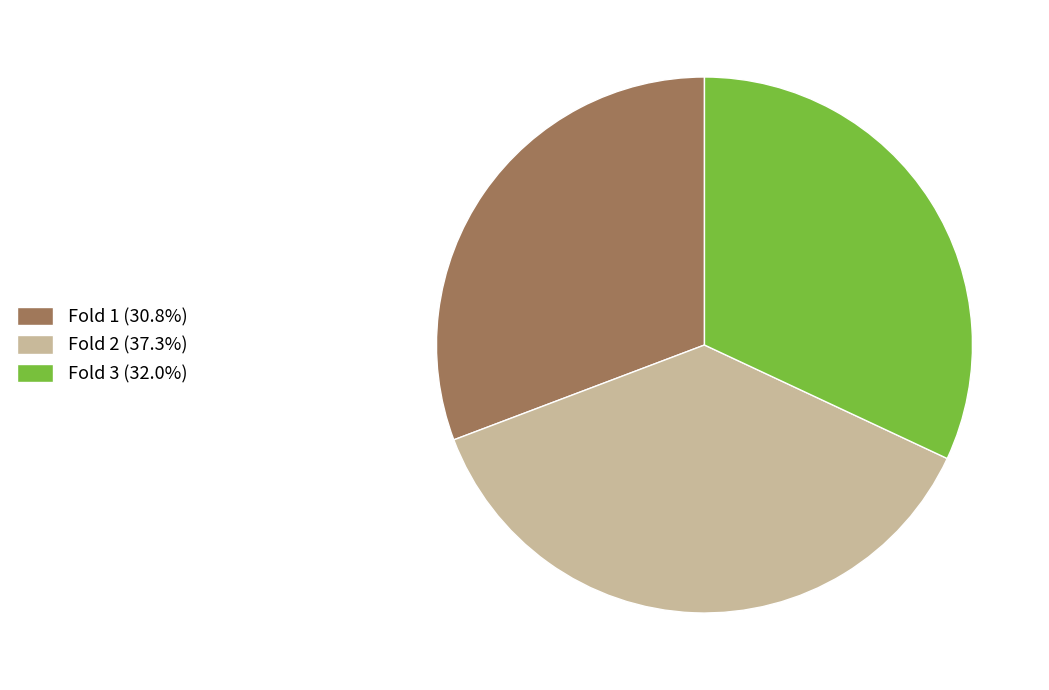

Is the sum of Fold 1 (30.8%) and Fold 2 (37.3%) greater than half?

Yes